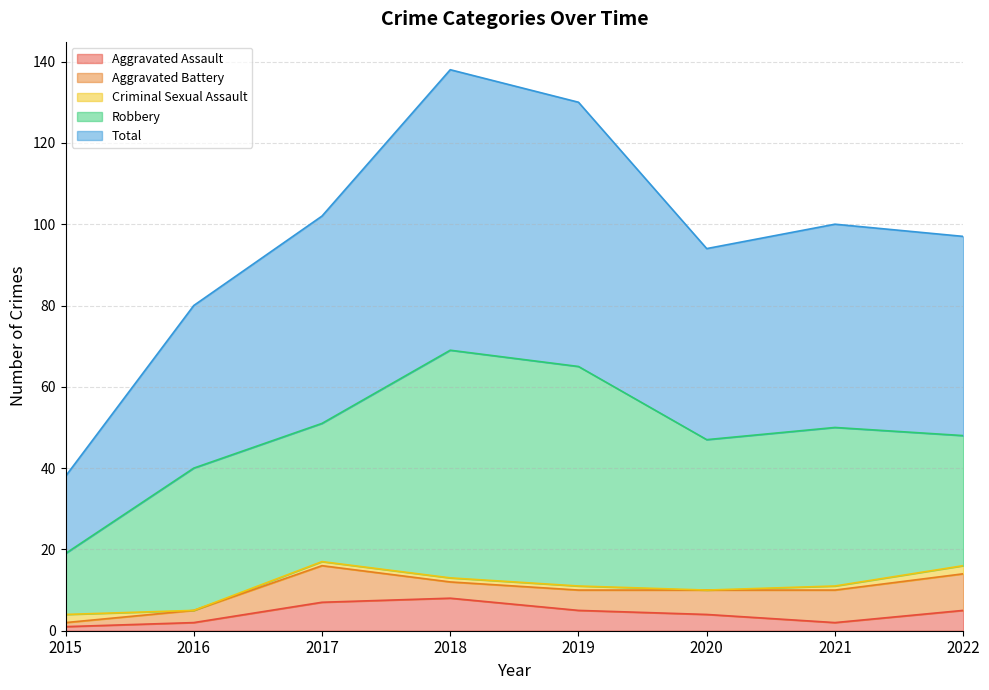

Does the chart have visible grid lines?

Yes